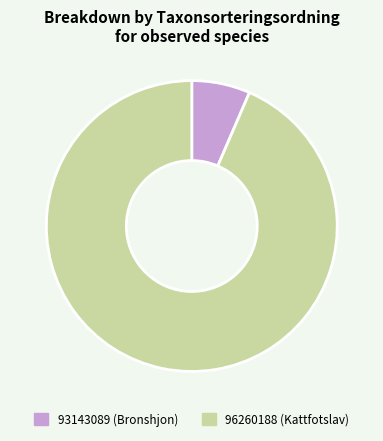

Is there a majority slice in this chart?

Yes